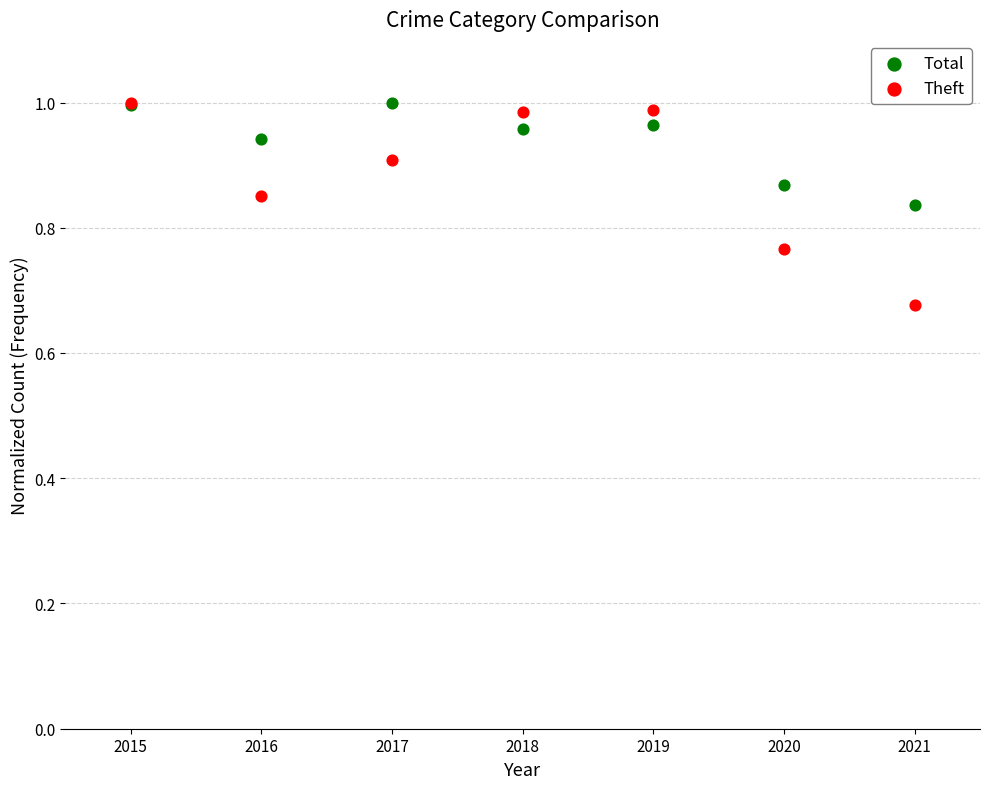

What are all the series names shown in the legend?

Total, Theft